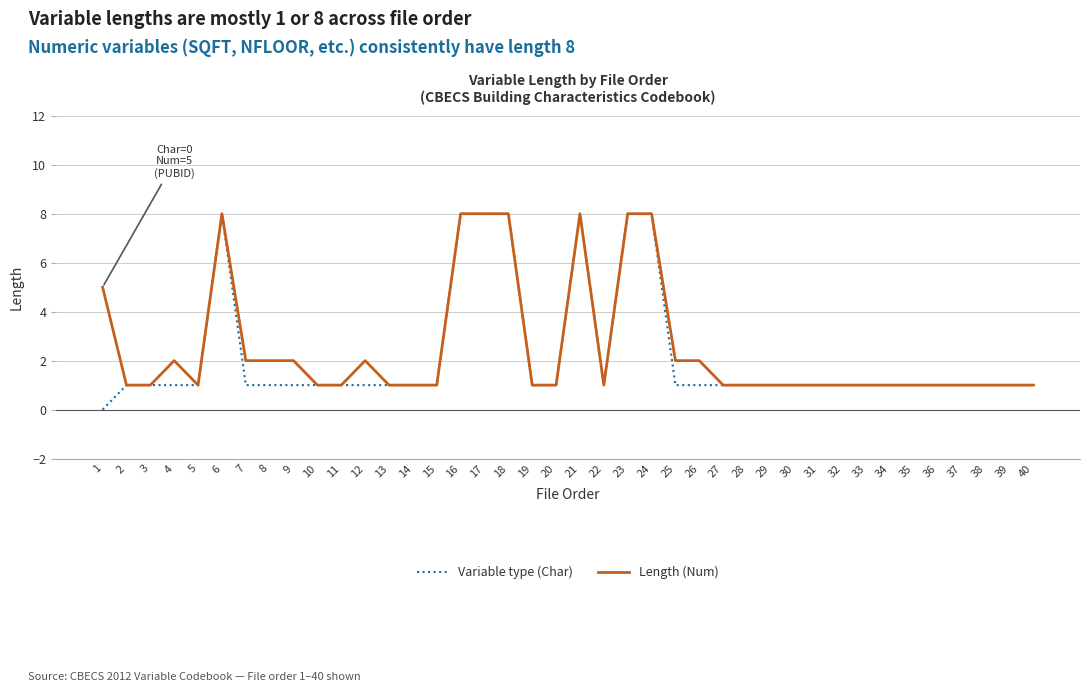

The value of Length (Num) at 26 is 2. True or false?

True